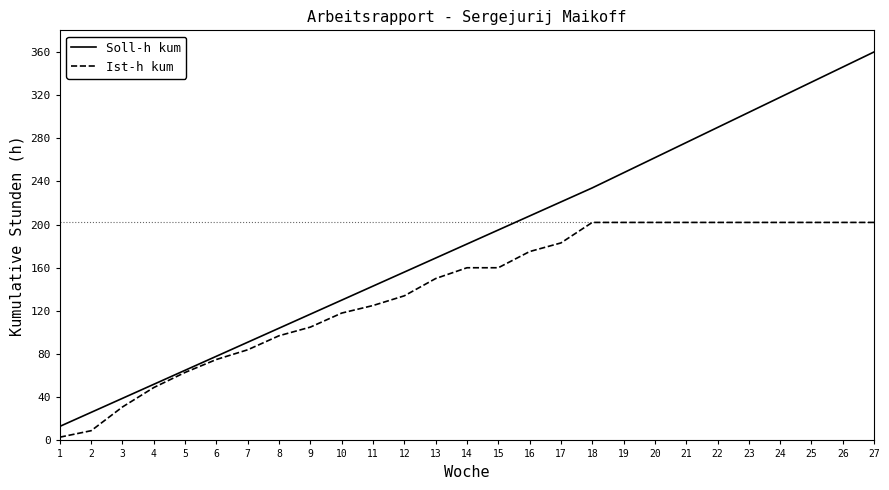

Is it true that Ist-h kum equals 202 at 19?

True